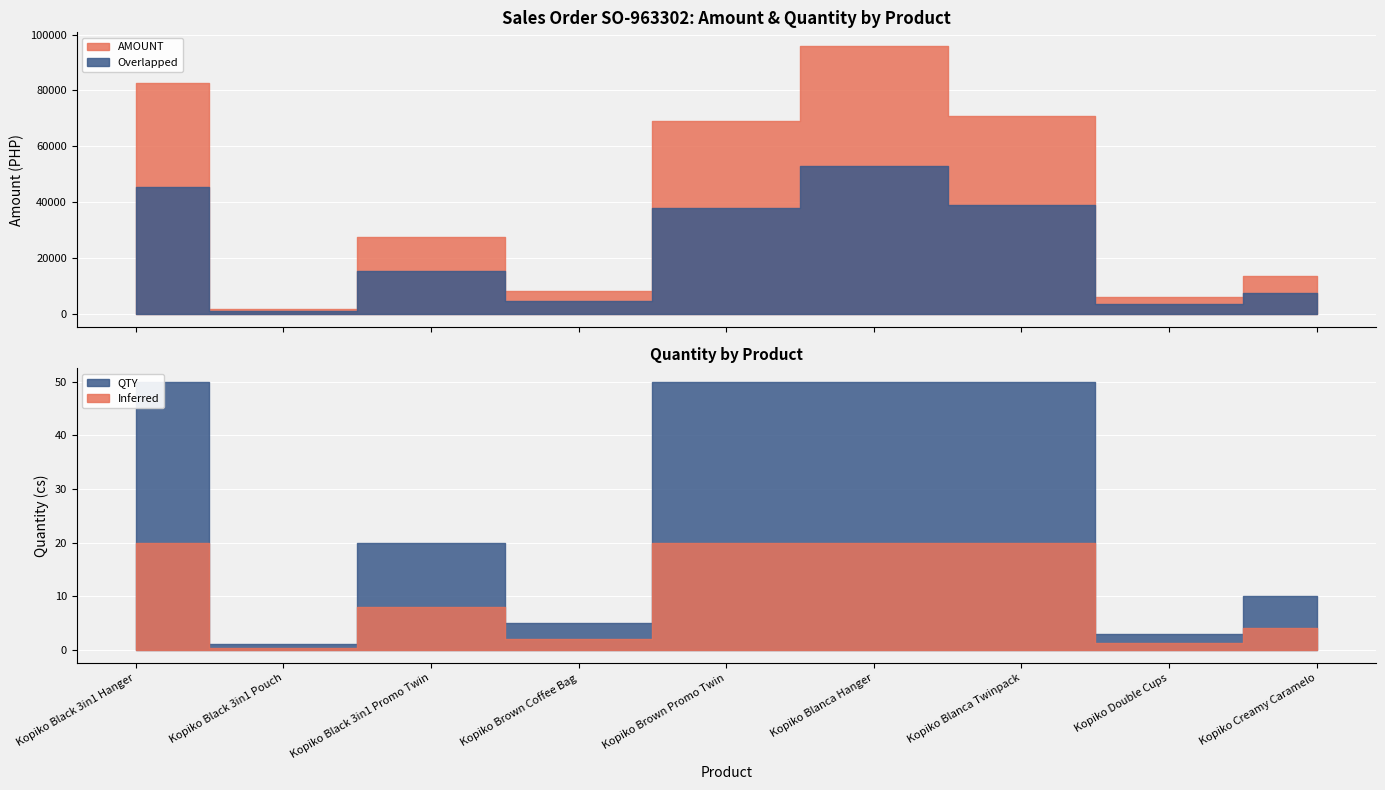

What is the value of the QTY point at the 4th from the left?

5